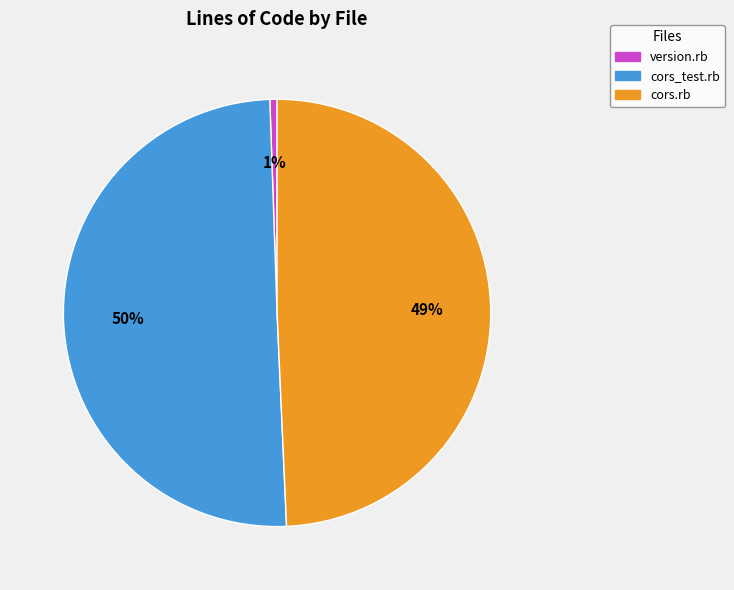

Rank the categories by value from highest to lowest.

cors_test.rb, cors.rb, version.rb